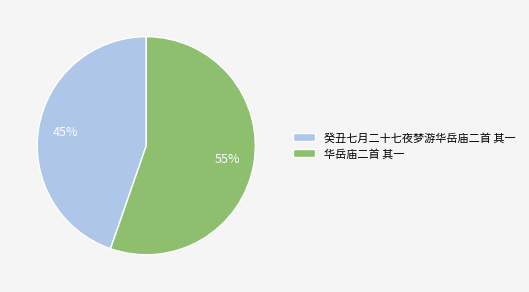

Between 华岳庙二首 其一 and 癸丑七月二十七夜梦游华岳庙二首 其一, which is larger?

华岳庙二首 其一